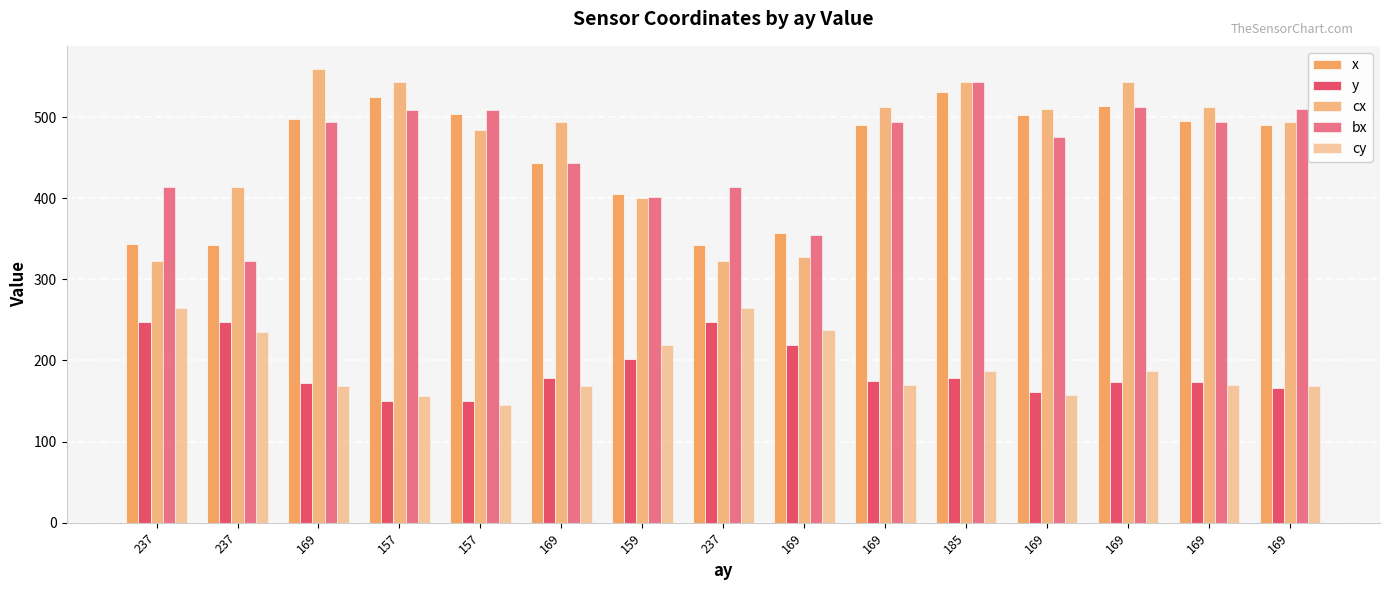

At 169, list the series in order from largest to smallest.

cx, x, bx, y, cy